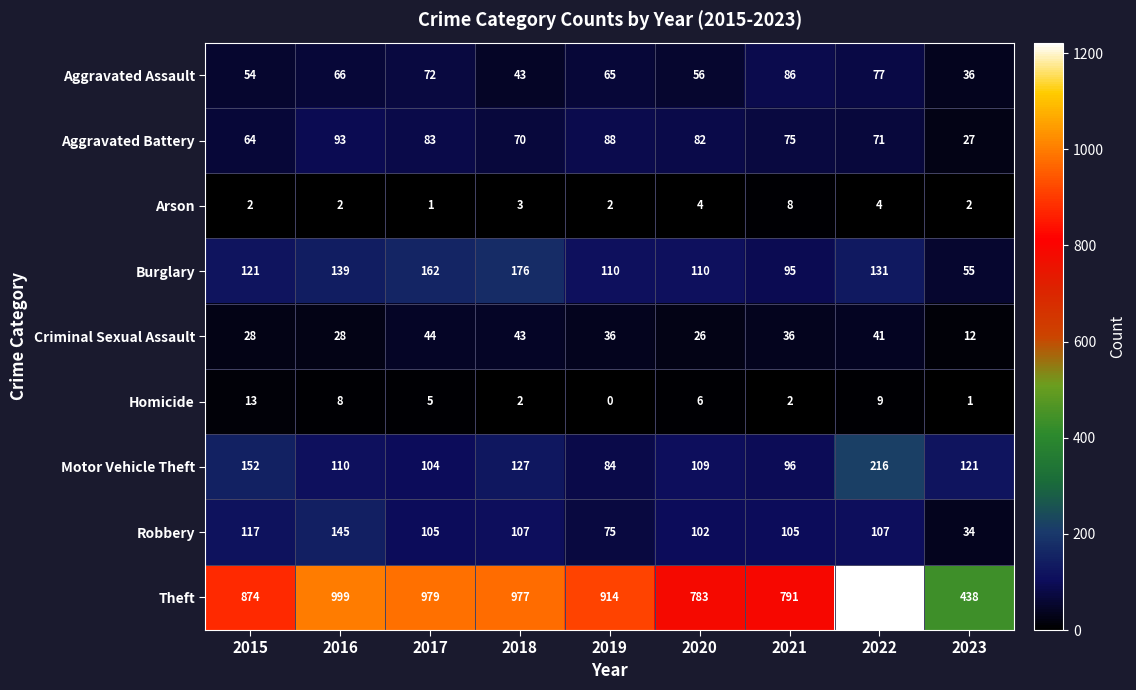

Which category has the lowest value across all series?

2019